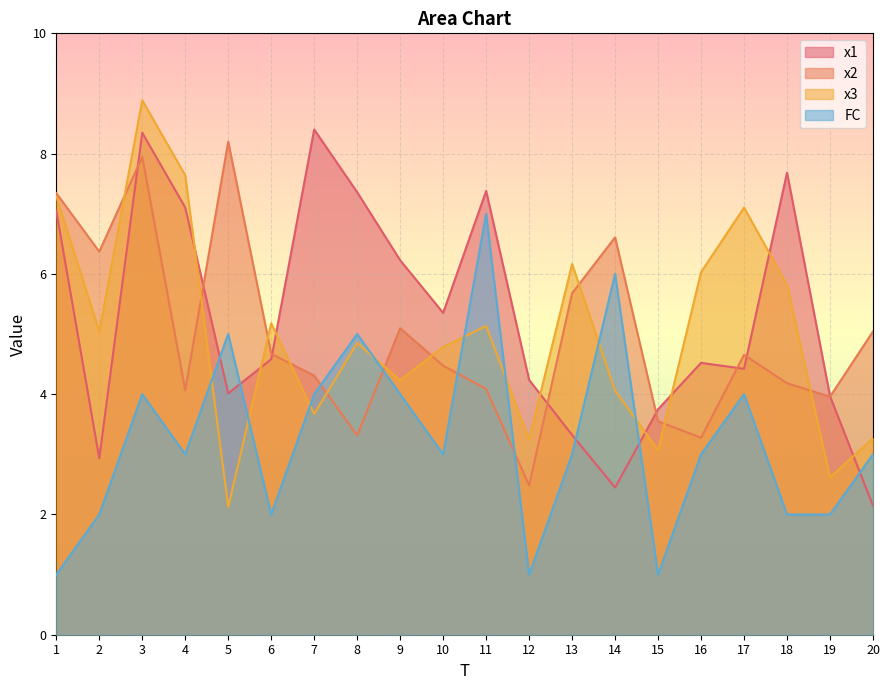

Where does the FC series first go above 3?

3